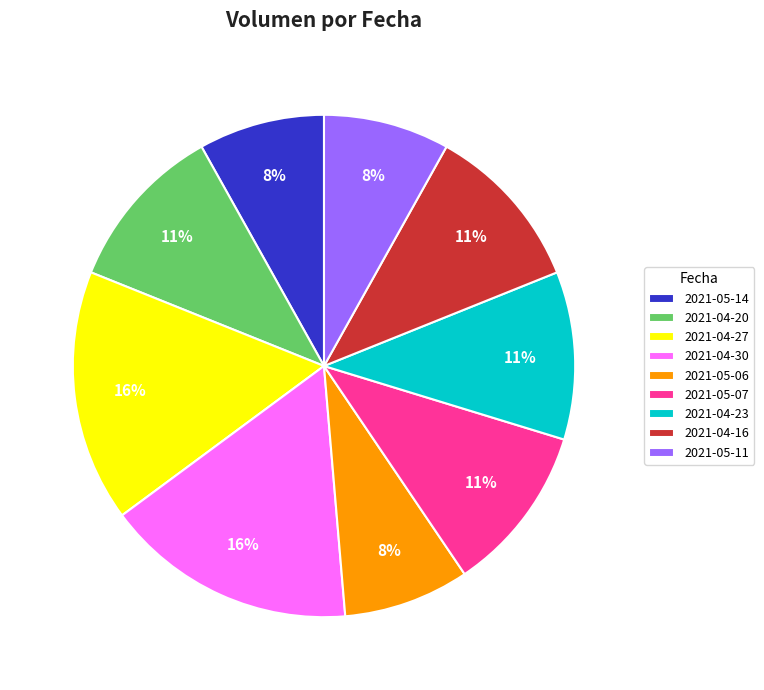

Which has a higher value, 2021-05-06 or 2021-04-30?

2021-04-30